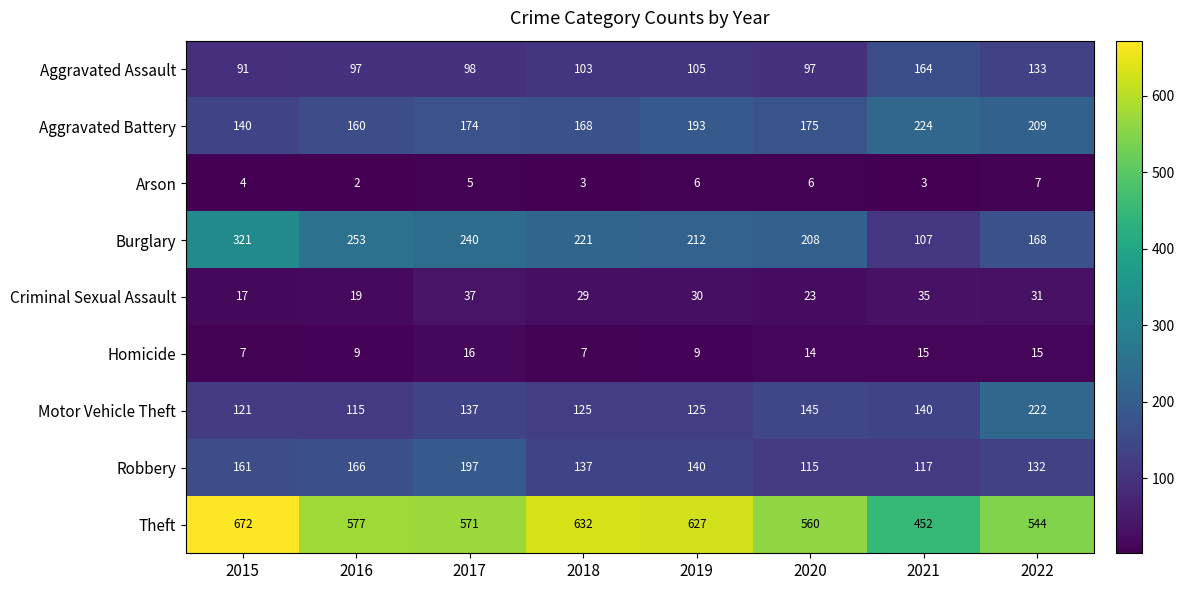

Where is Motor Vehicle Theft nearest to the value 168?

2020